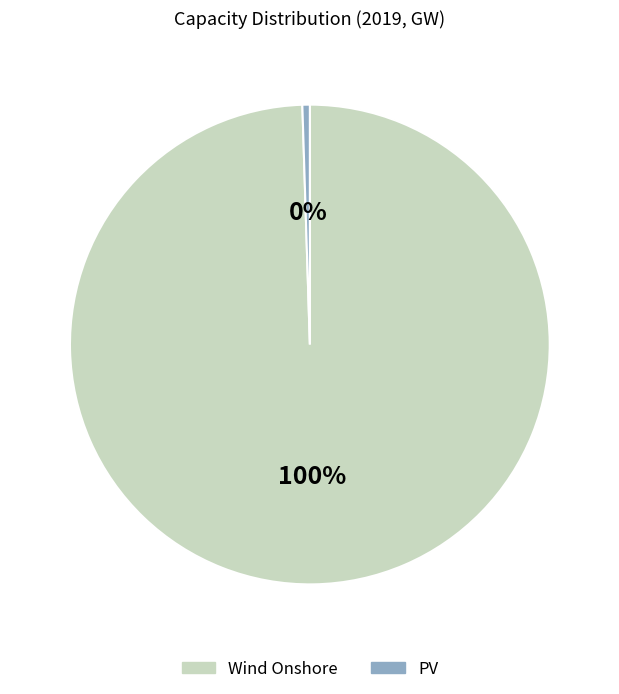

Is the sum of PV and Wind Onshore greater than half?

Yes